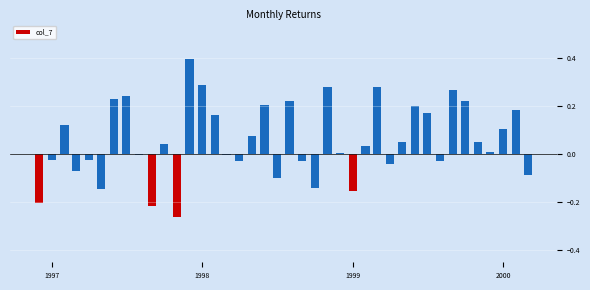

What is the sum of all values?

2.3